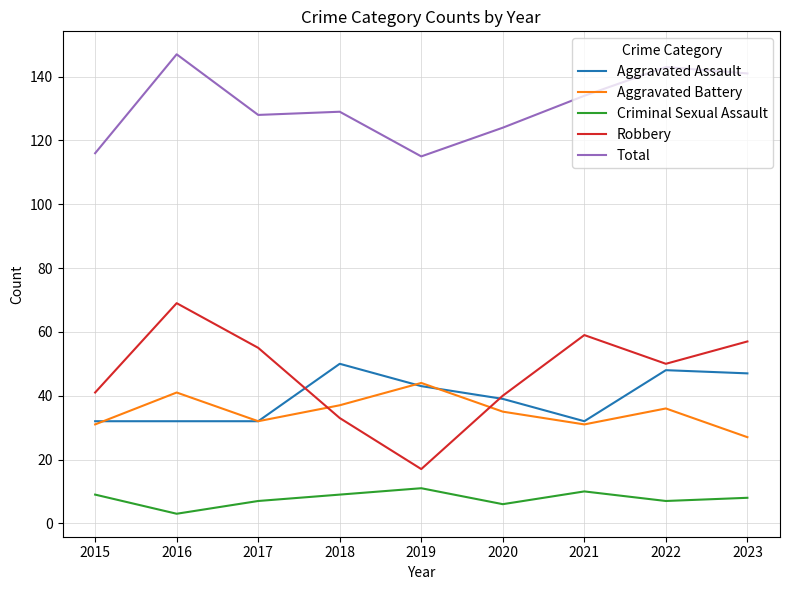

True or false: Criminal Sexual Assault has a value of 15 at 2021.

False